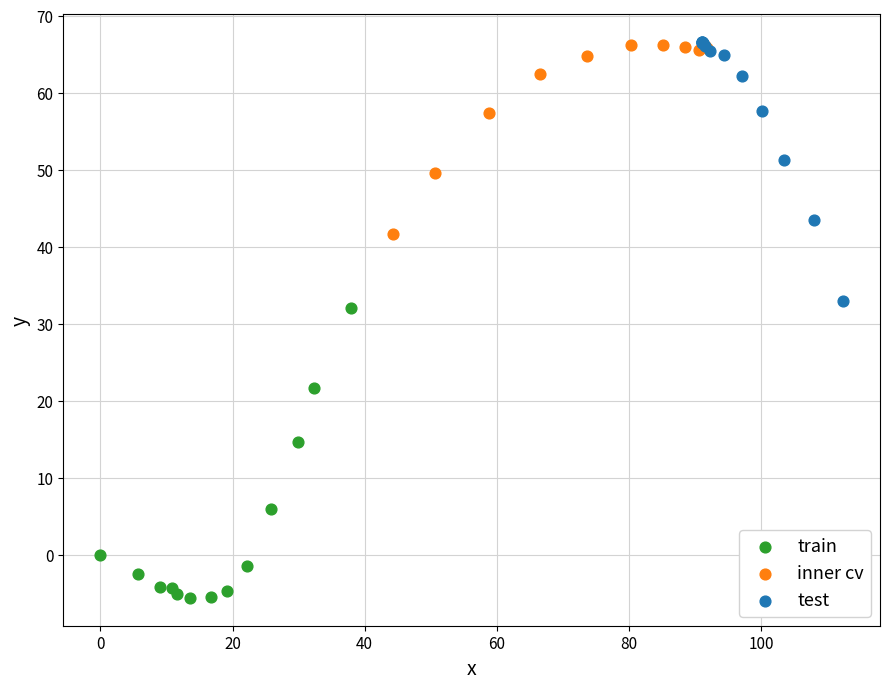

Which series reaches the minimum Y coordinate?

train